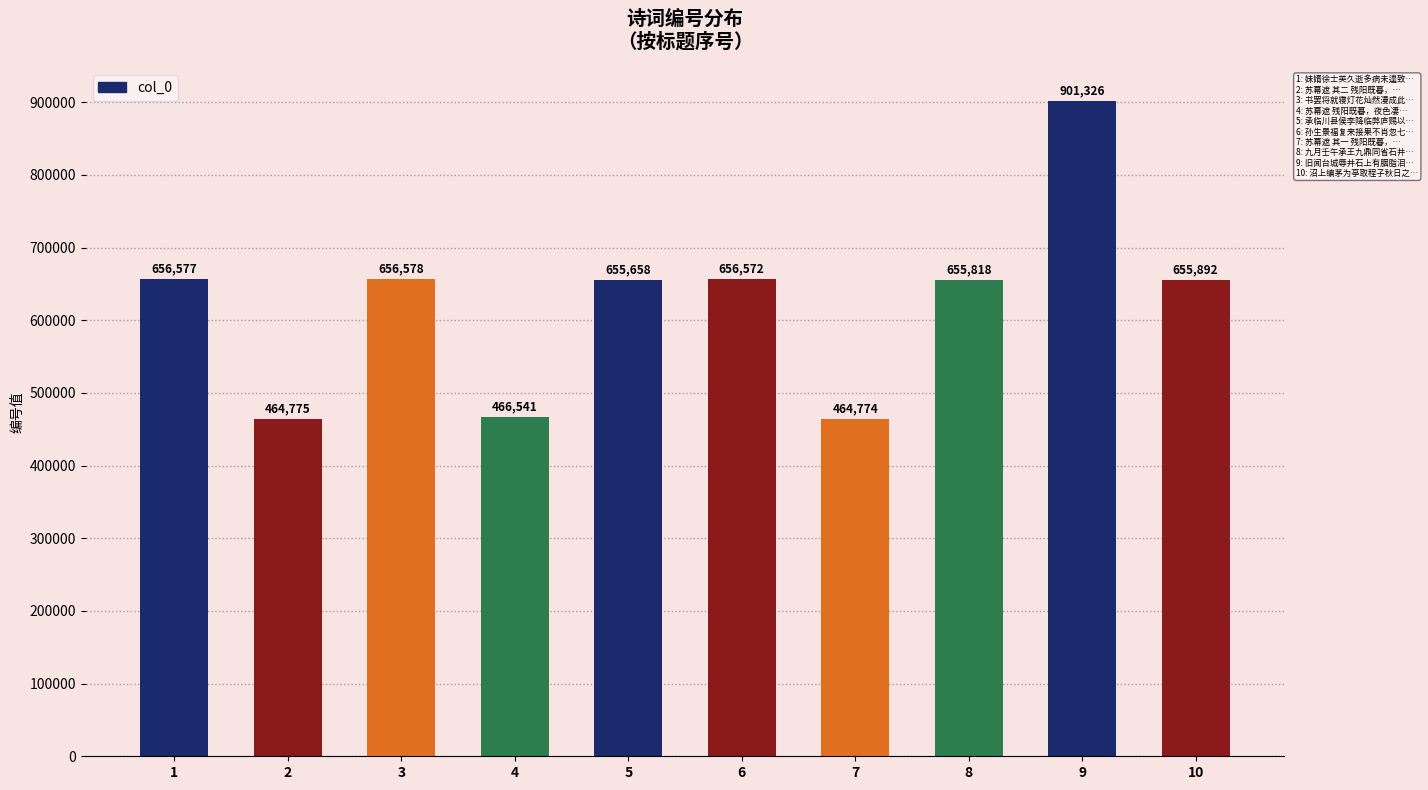

Where is the data nearest to the value 683050?

3